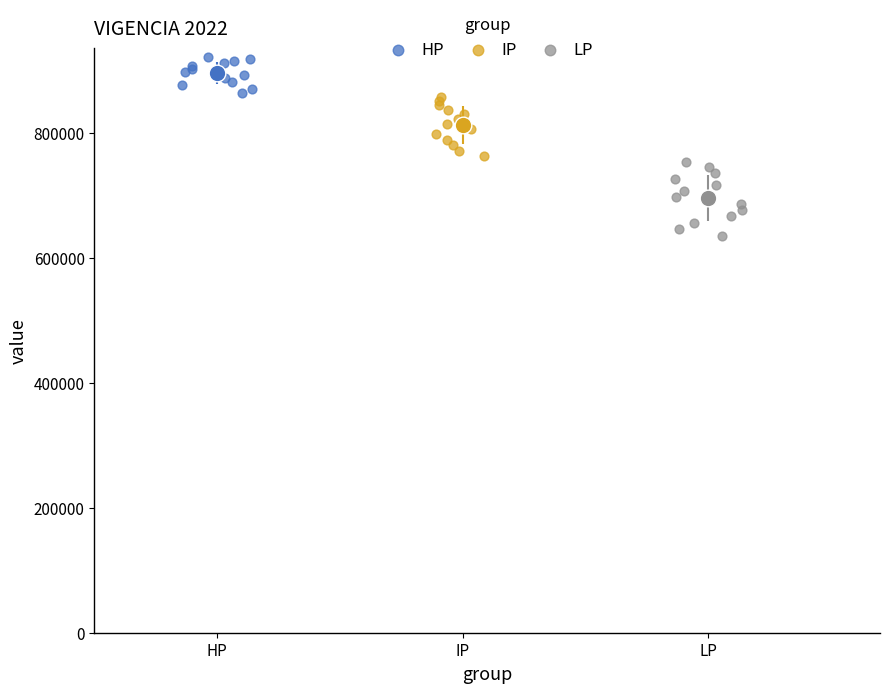

Which series reaches the minimum Y coordinate?

LP